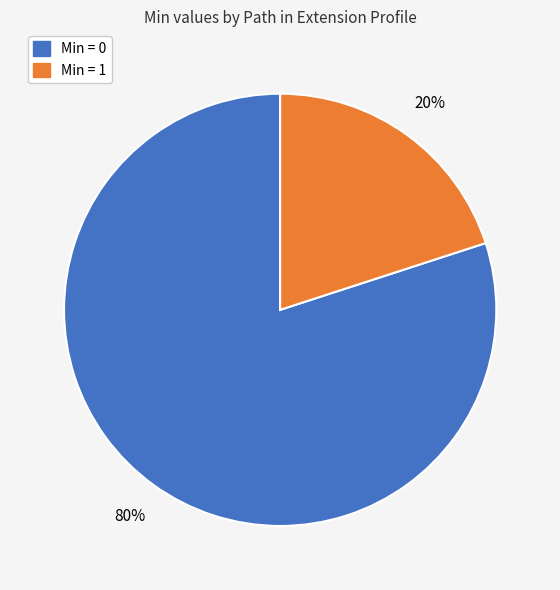

To the nearest percent, what is the average slice percentage?

50%